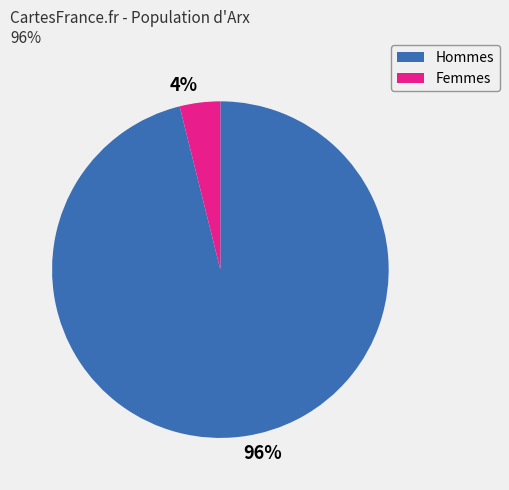

To the nearest percent, what is the average slice percentage?

50%